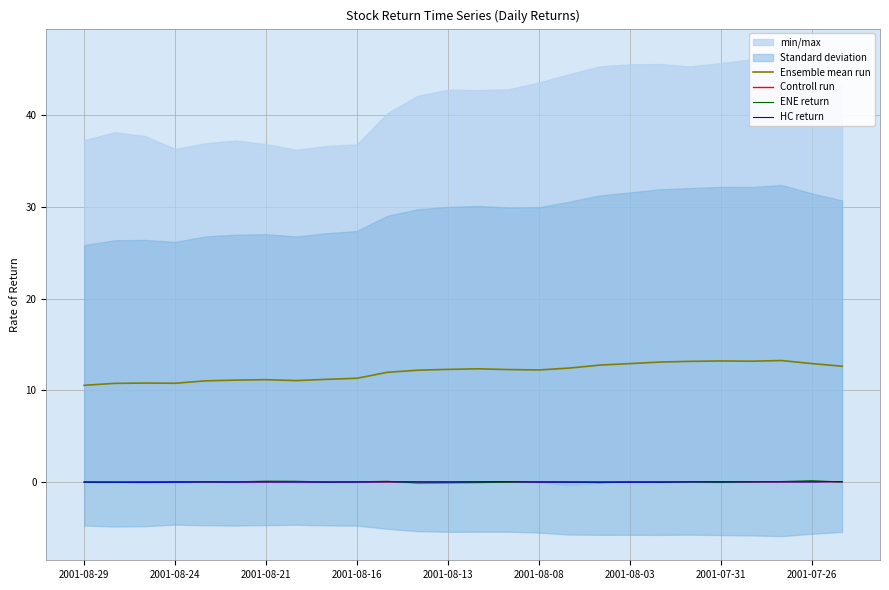

Which series has the largest range (max minus min)?

Ensemble mean run